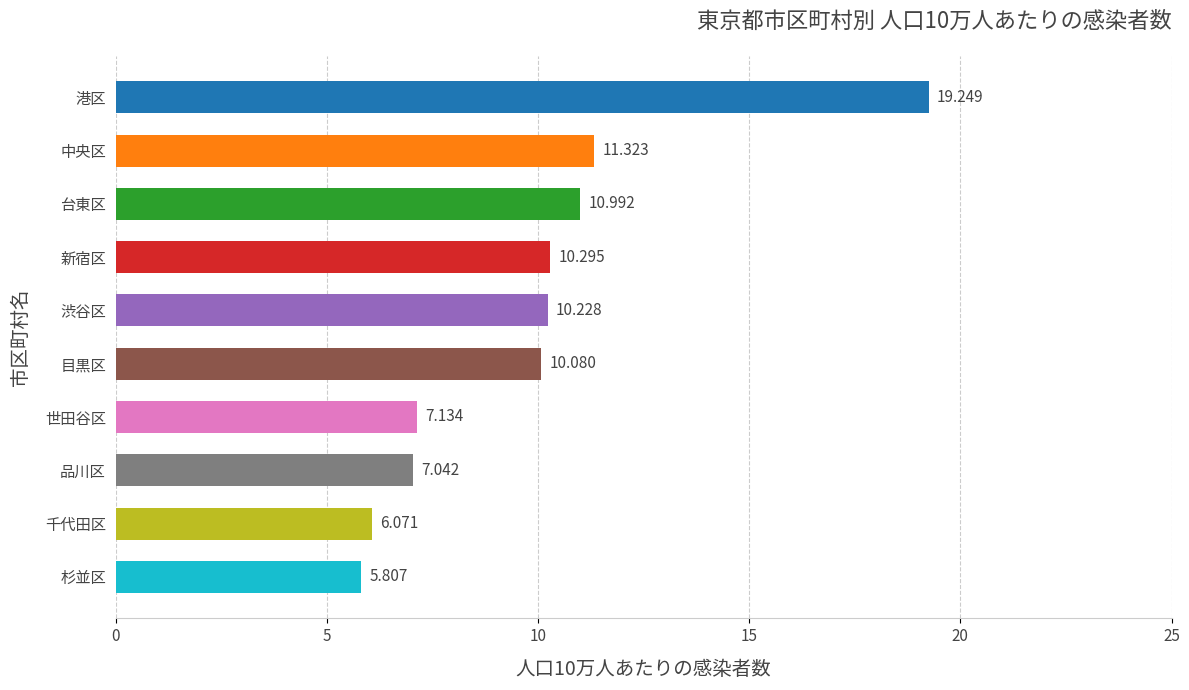

What is the label of the 8th bar from the bottom?

台東区